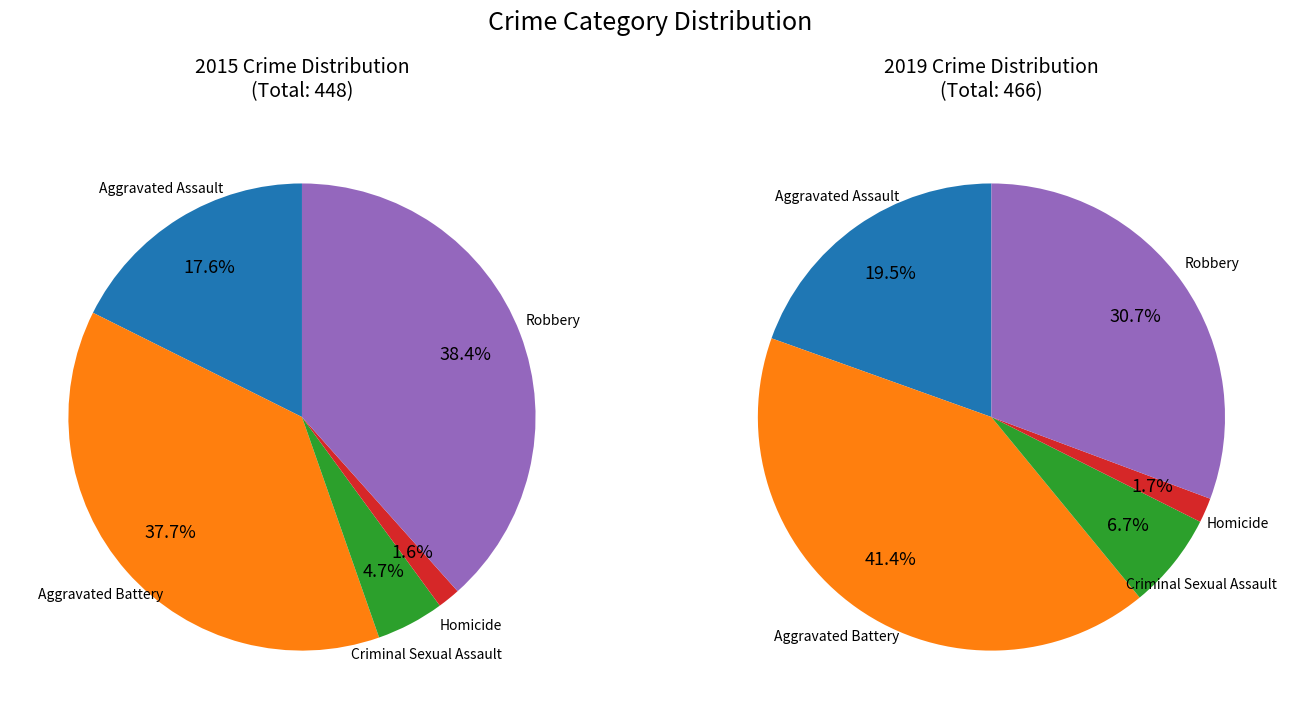

To the nearest percent, what is the difference between the Aggravated Assault and Aggravated Battery slice percentages?

22%